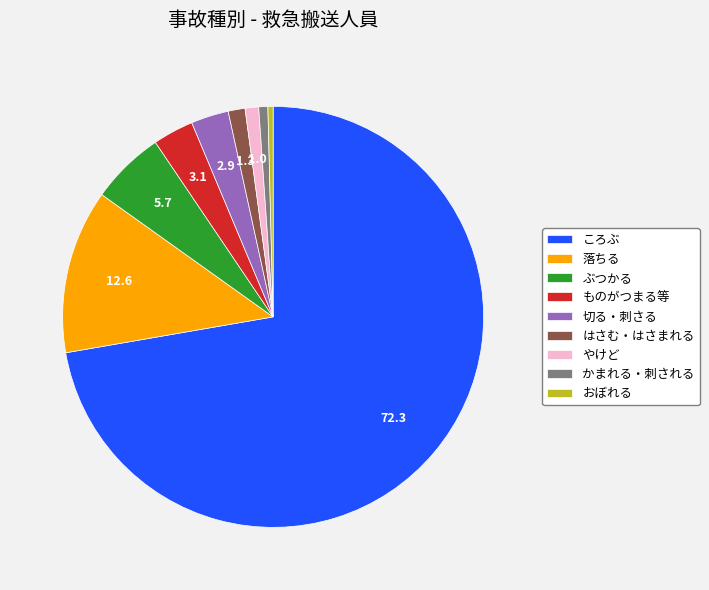

The 落ちる slice represents 1% of the pie. True or false?

False